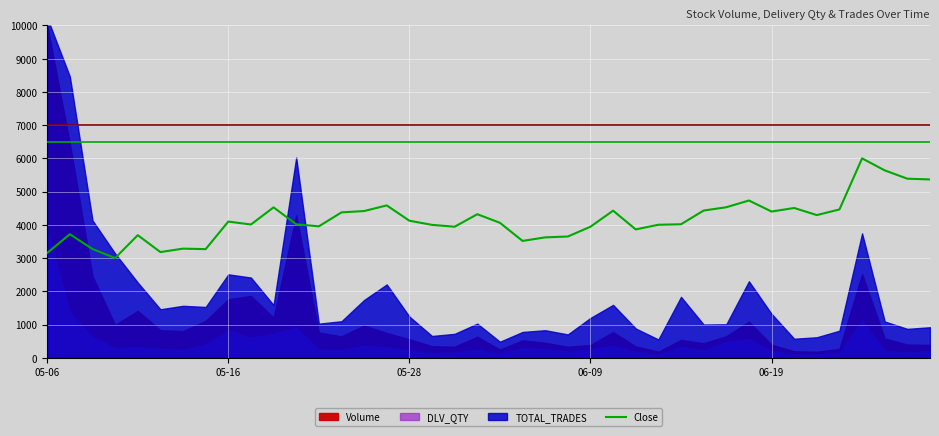

What is the highest value of the Close series?

6000.0